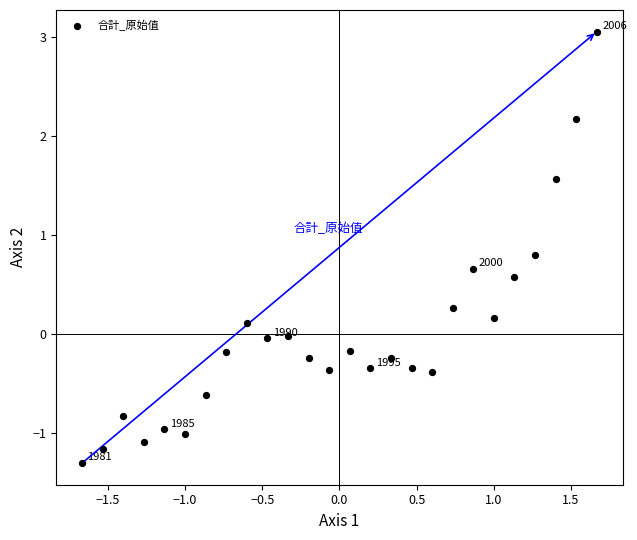

What is the range of Y values (max minus min)?

4.4